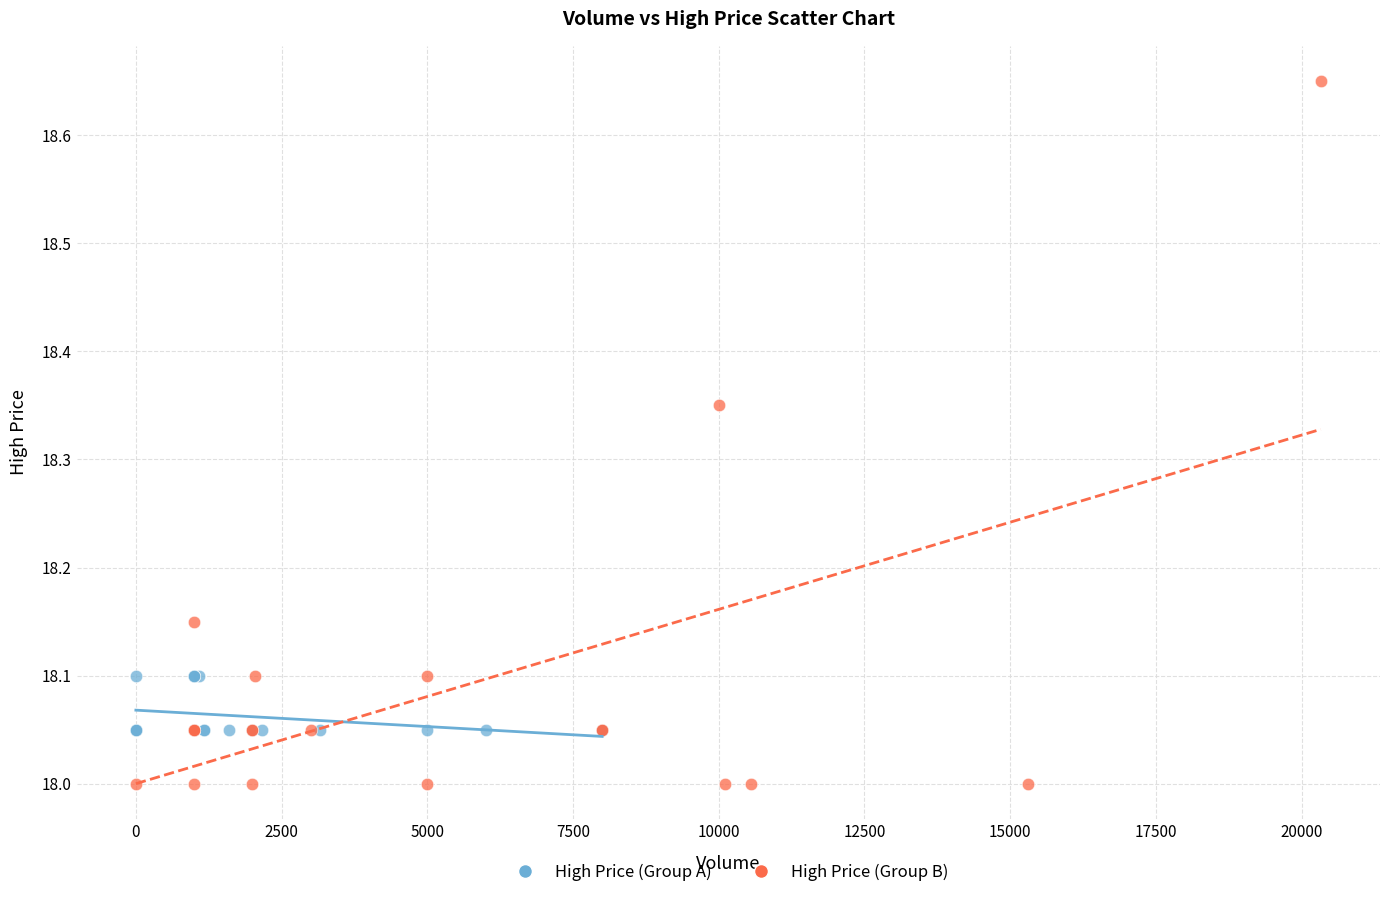

Which series contains the lowest Y value?

High Price (Group B)